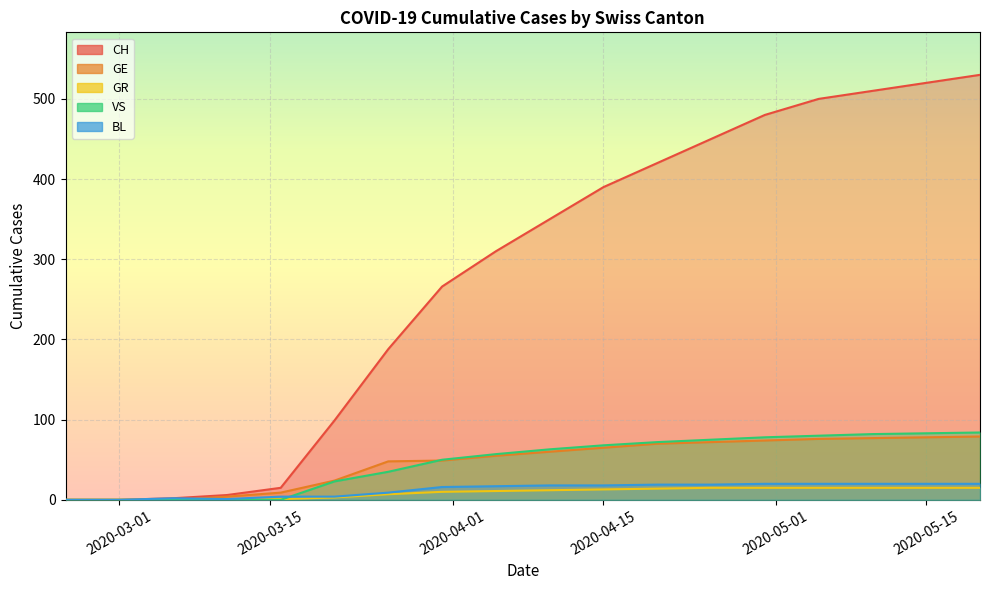

Reading left to right, transcribe all the data shown in this chart.

CH: 2020-02-25=0	2020-03-01=0	2020-03-06=2	2020-03-11=6	2020-03-16=15	2020-03-21=99	2020-03-26=188	2020-03-31=266	2020-04-05=310	2020-04-10=350	2020-04-15=390	2020-04-20=420	2020-04-25=450	2020-04-30=480	2020-05-05=500	2020-05-10=510	2020-05-15=520	2020-05-20=530
GE: 2020-02-25=0	2020-03-01=0	2020-03-06=0	2020-03-11=4	2020-03-16=9	2020-03-21=24	2020-03-26=48	2020-03-31=49	2020-04-05=55	2020-04-10=60	2020-04-15=65	2020-04-20=70	2020-04-25=72	2020-04-30=74	2020-05-05=76	2020-05-10=77	2020-05-15=78	2020-05-20=79
GR: 2020-02-25=0	2020-03-01=0	2020-03-06=0	2020-03-11=0	2020-03-16=1	2020-03-21=3	2020-03-26=7	2020-03-31=10	2020-04-05=11	2020-04-10=12	2020-04-15=13	2020-04-20=14	2020-04-25=15	2020-04-30=15	2020-05-05=15	2020-05-10=15	2020-05-15=15	2020-05-20=15
VS: 2020-02-25=0	2020-03-01=0	2020-03-06=0	2020-03-11=0	2020-03-16=0	2020-03-21=23	2020-03-26=35	2020-03-31=50	2020-04-05=57	2020-04-10=63	2020-04-15=68	2020-04-20=72	2020-04-25=75	2020-04-30=78	2020-05-05=80	2020-05-10=82	2020-05-15=83	2020-05-20=84
BL: 2020-02-25=0	2020-03-01=0	2020-03-06=2	2020-03-11=1	2020-03-16=4	2020-03-21=4	2020-03-26=9	2020-03-31=16	2020-04-05=17	2020-04-10=18	2020-04-15=18	2020-04-20=19	2020-04-25=19	2020-04-30=20	2020-05-05=20	2020-05-10=20	2020-05-15=20	2020-05-20=20